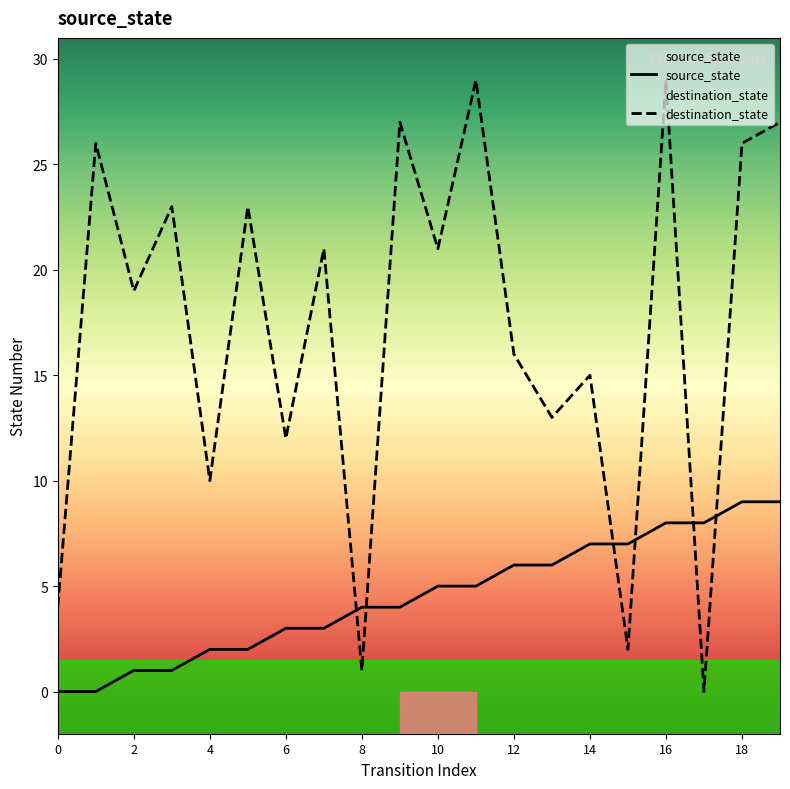

The value of source_state at 4 is 2. True or false?

True